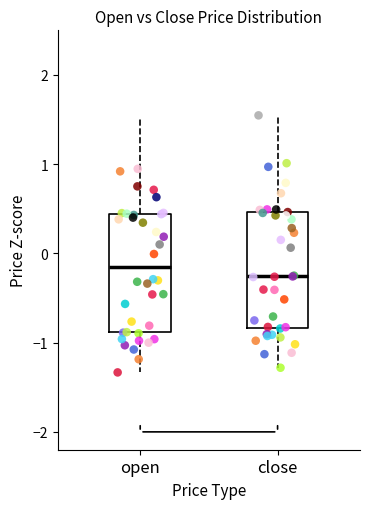

Reading left to right, read every box against the y-axis: the position of its median line, the range the box covers, and the ends of its whiskers. The values are not printed on the chart, so give them approximately, as read against the axis.

open: median -0.1, box -0.9 to 0.4, whiskers -1.3 to 1.5
close: median -0.3, box -0.8 to 0.5, whiskers -1.3 to 1.5